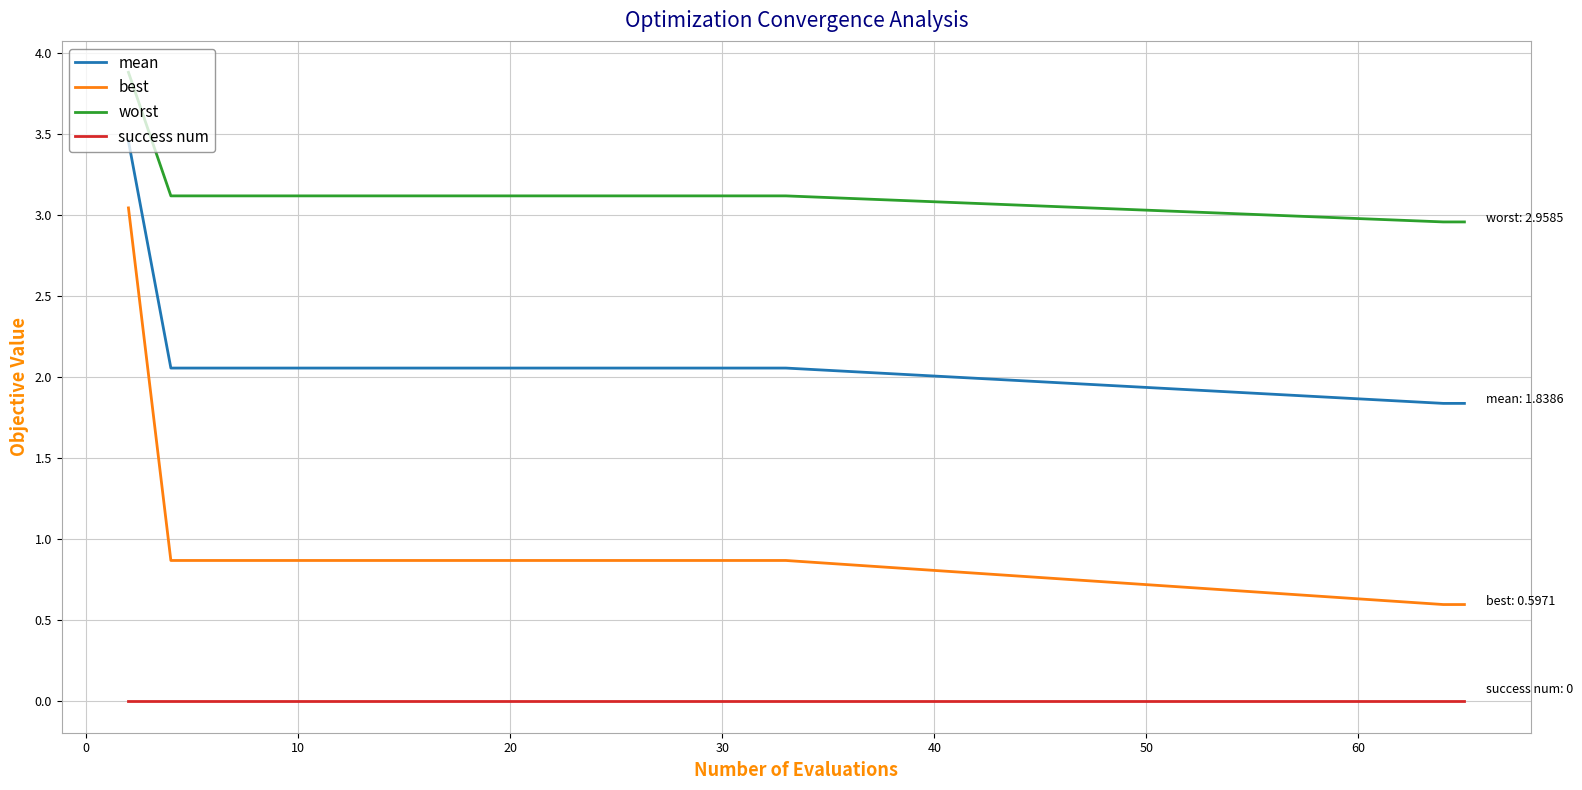

Which series has the widest spread of values?

best